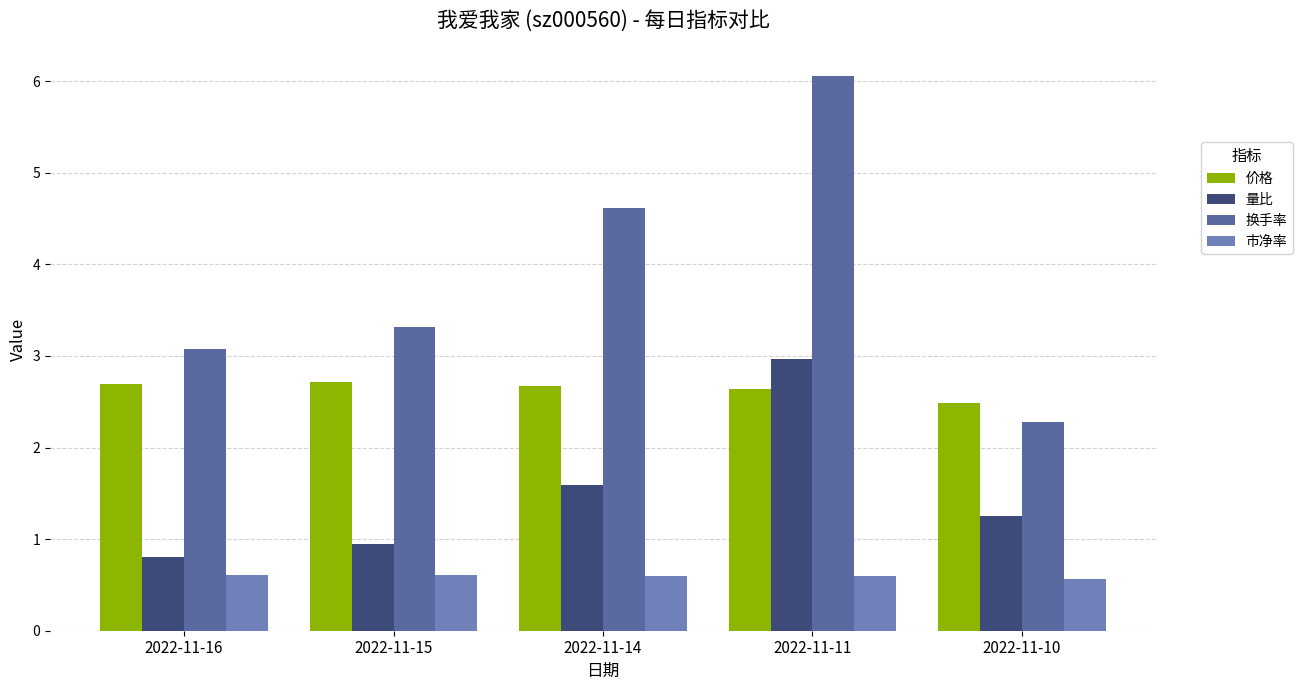

At which category does the chart reach its peak across all series?

2022-11-11